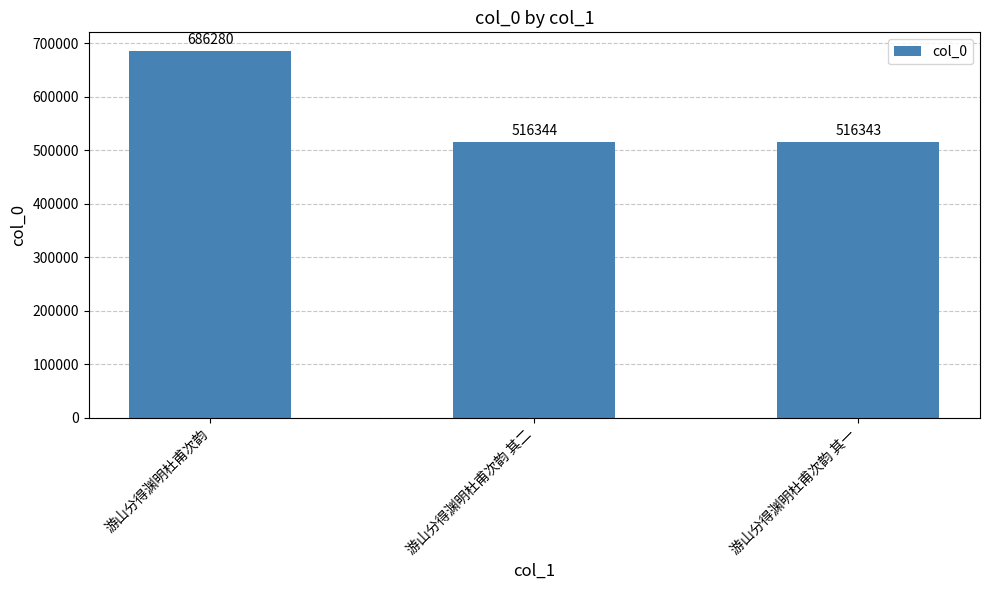

The chart shows a value of 516343 at 游山分得渊明杜甫次韵 其一. True or false?

True